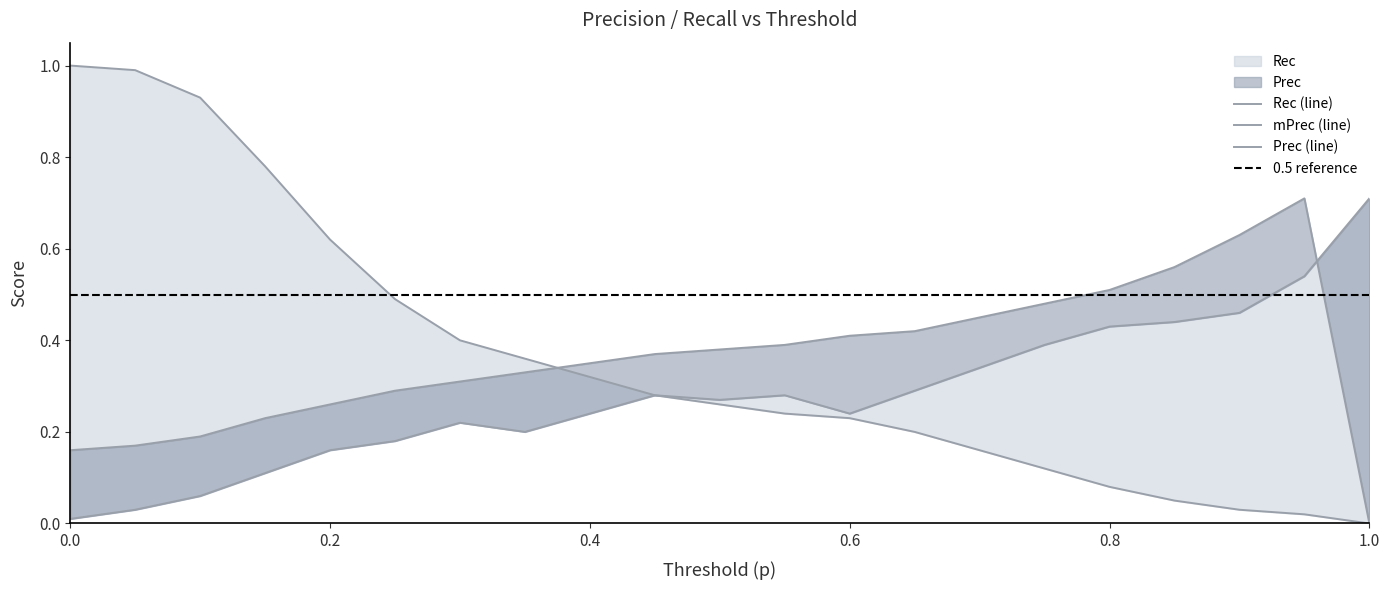

How many distinct data groups are displayed?

3